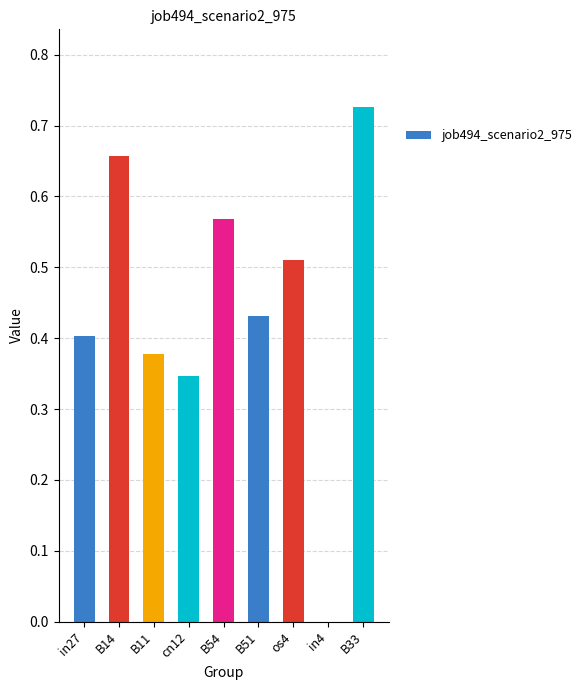

Are the bars horizontal?

No